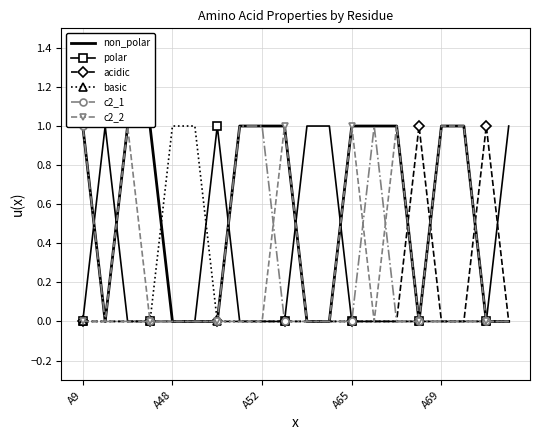

How many positive values does the polar series have?

5